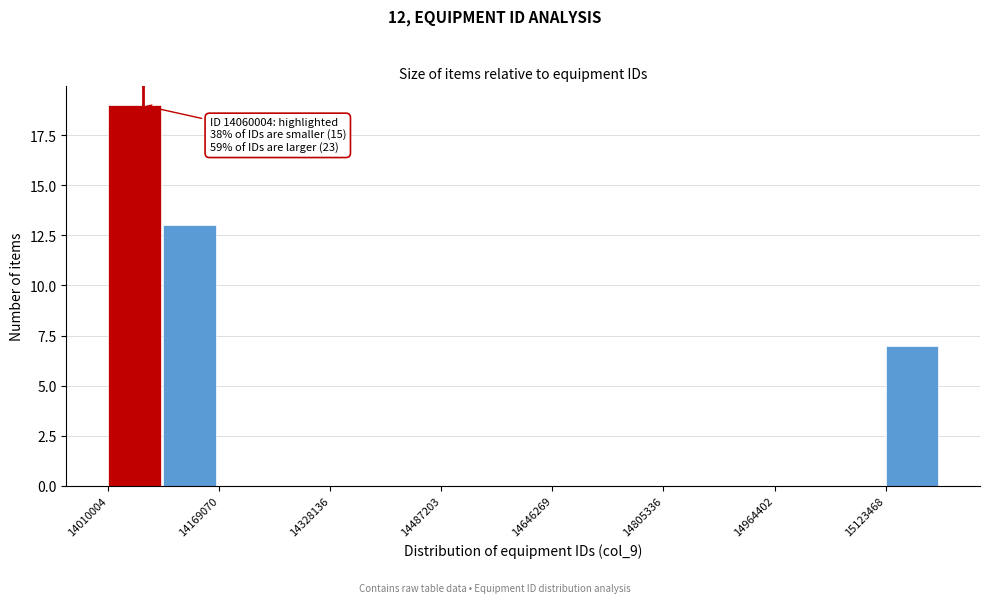

Read against the x-axis, roughly where is the centre of the tallest bar?

14040000